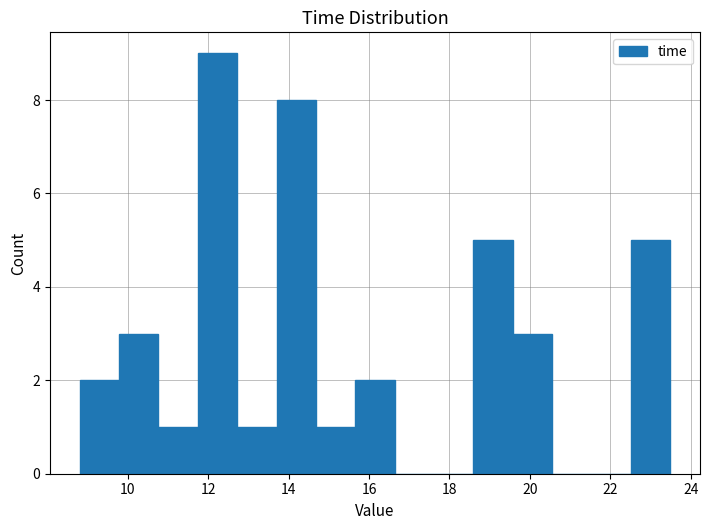

Which range on the x-axis has the tallest bar?

11.8 to 12.8